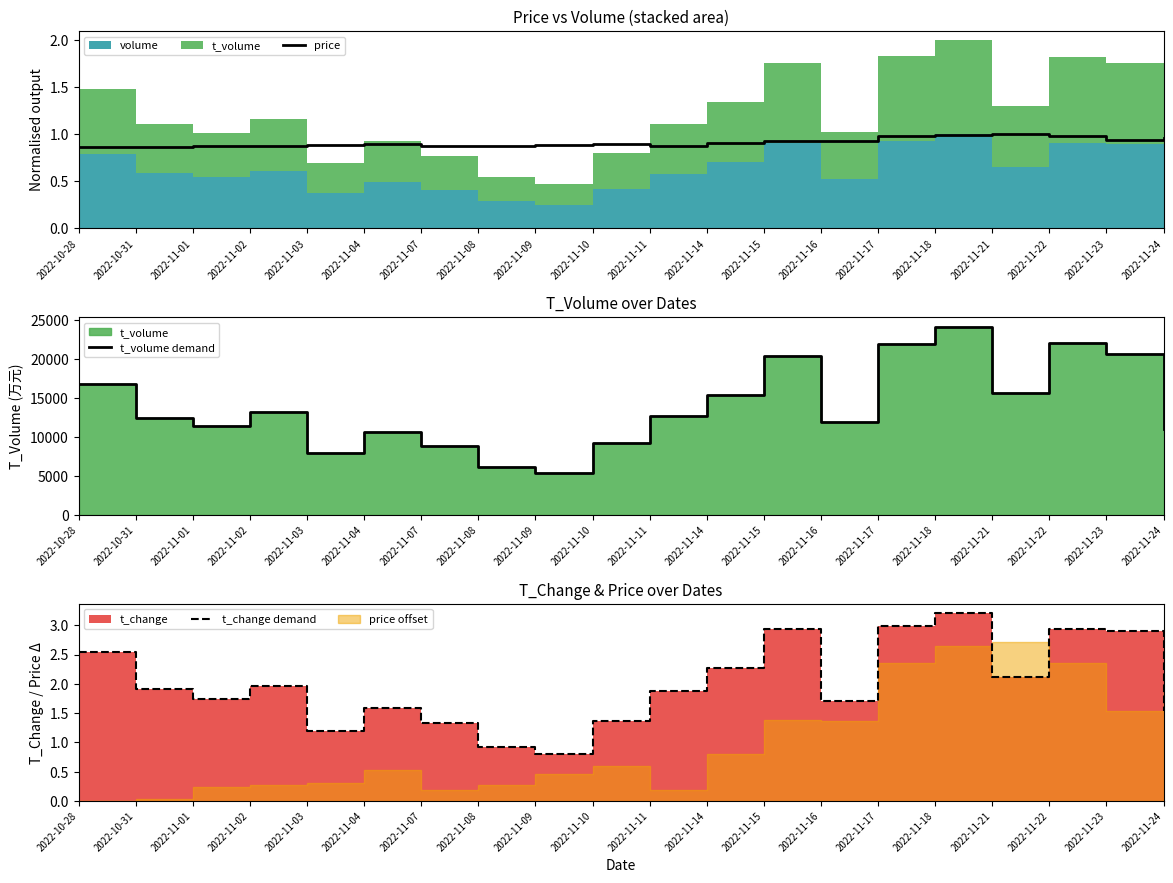

Reading left to right, extract all data points from this chart.

price: 0.9	0.9	0.9	0.9	0.9	0.9	0.9	0.9	0.9	0.9	0.9	0.9	0.9	0.9	1.0	1.0	1.0	1.0	0.9	1.0
t_volume demand: 16710.0	12413.0	11422.0	13170.0	7906.0	10585.0	8752.0	6119.0	5413.0	9143.0	12626.0	15316.0	20349.0	11880.0	21839.0	24106.0	15612.0	22064.0	20595.0	11016.0
t_change demand: 2.5	1.9	1.7	2.0	1.2	1.6	1.3	0.9	0.8	1.4	1.9	2.3	2.9	1.7	3.0	3.2	2.1	2.9	2.9	1.5